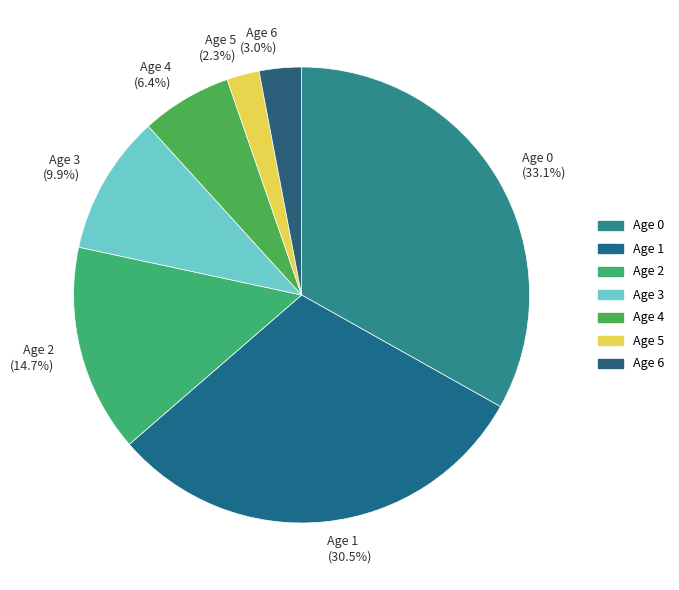

What is the largest slice in the pie chart?

Age 0